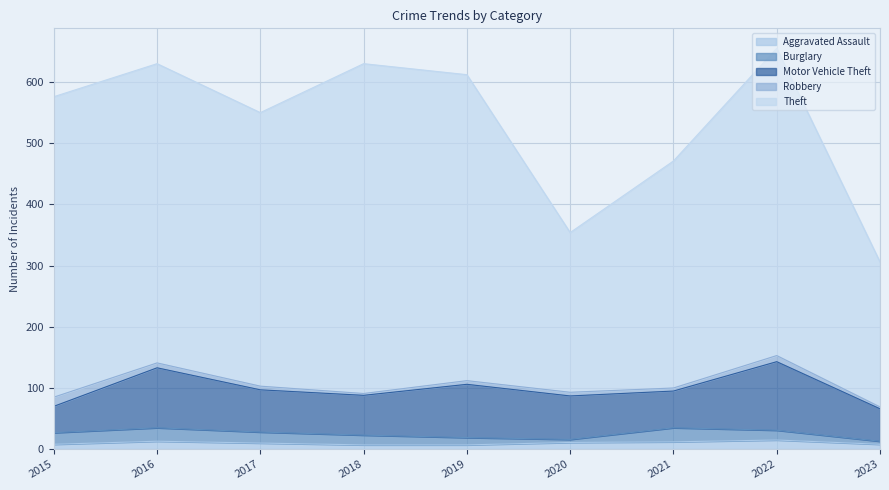

What is the maximum value shown in the chart?

539